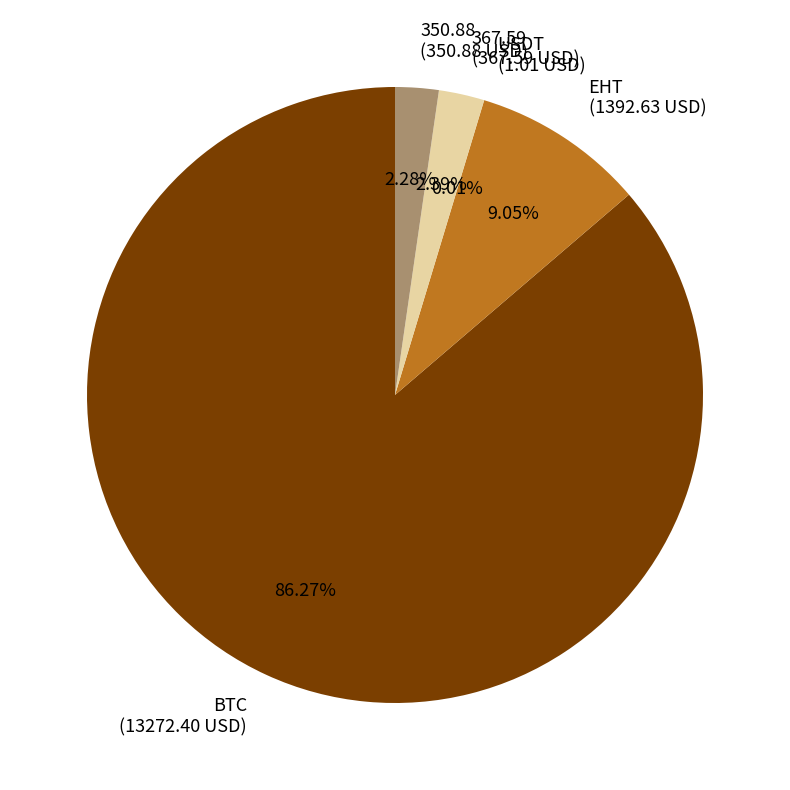

Approximately how many times larger is the value at 350.88 (350.88 USD) compared to 367.59 (367.59 USD)?

1.0